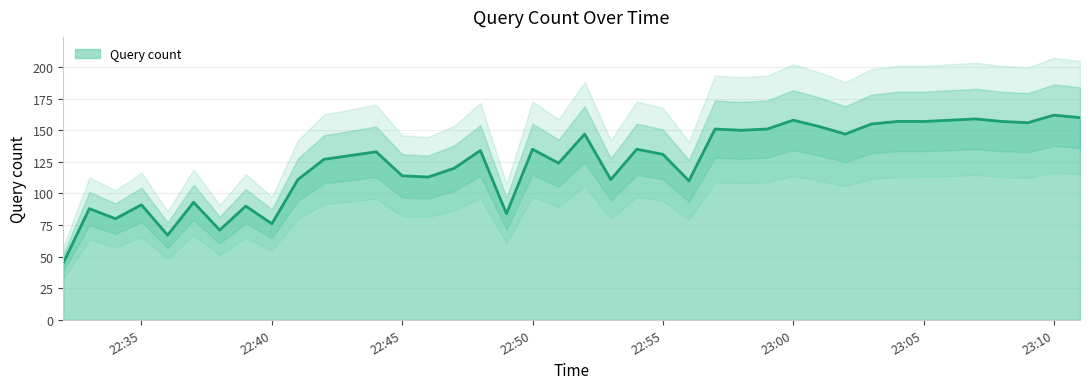

The value of Query count at 22:40 is 31. True or false?

False